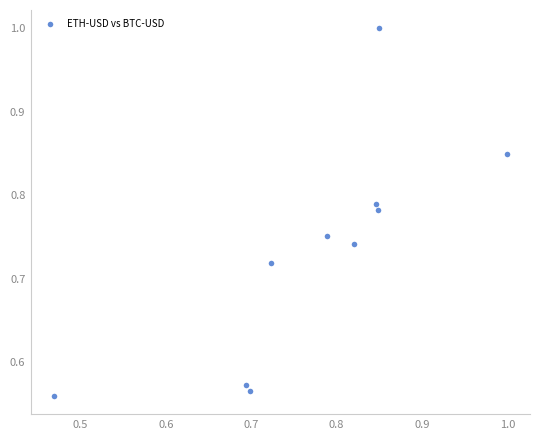

What is the range of Y values (max minus min)?

0.4